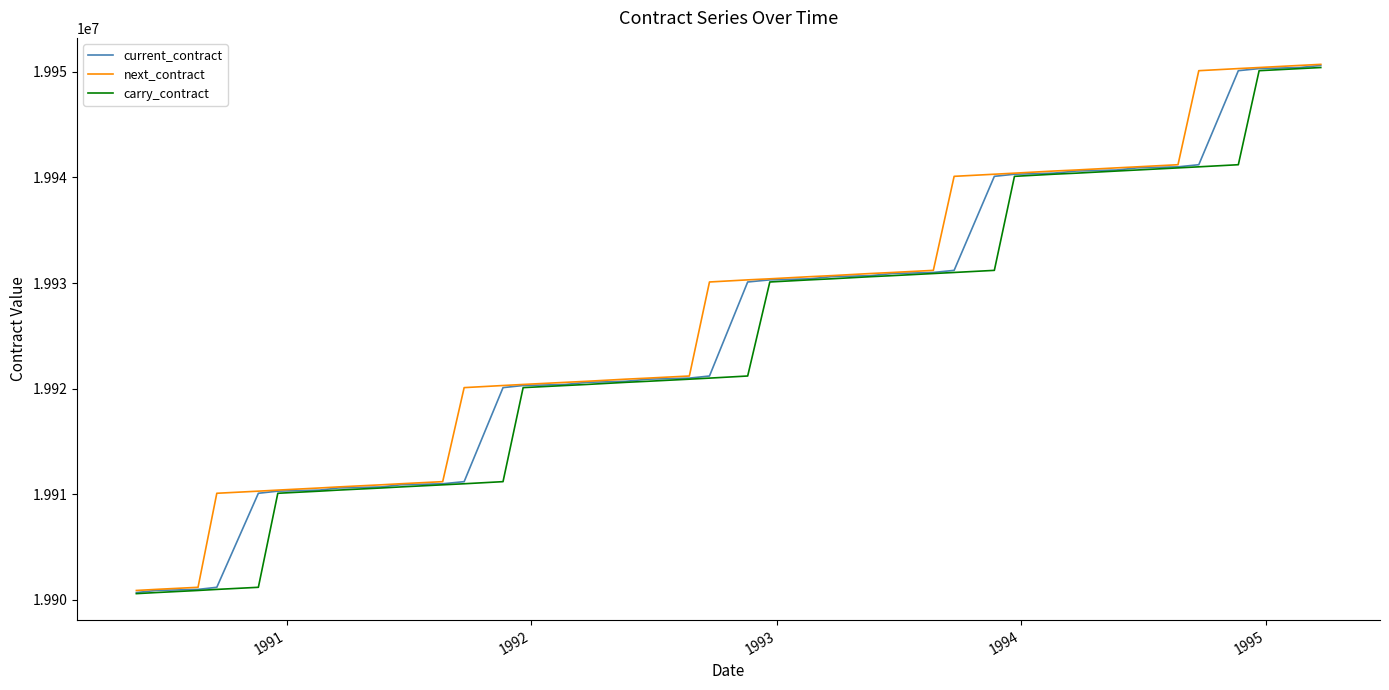

What is the maximum value shown in the chart?

19950700